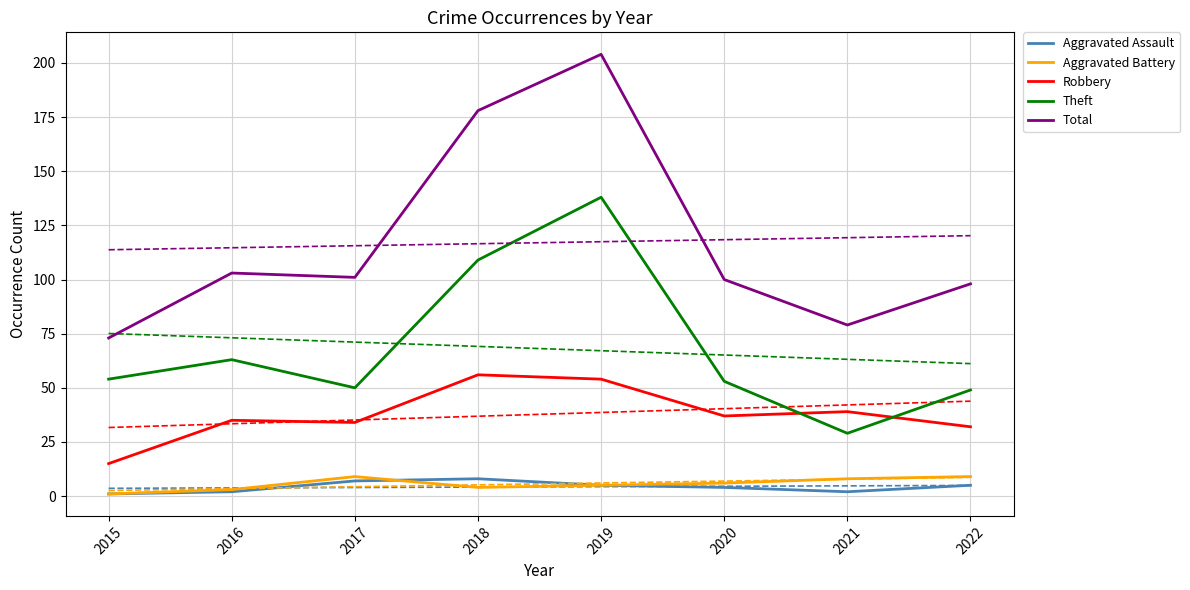

What is the highest value of the Robbery series?

56